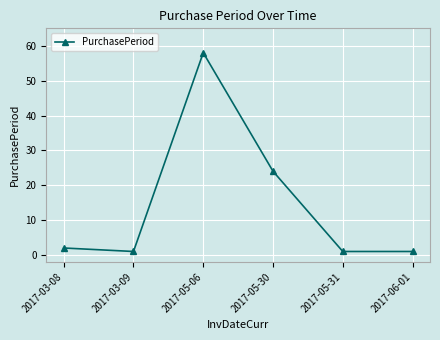

Where is the first local maximum?

2017-05-06